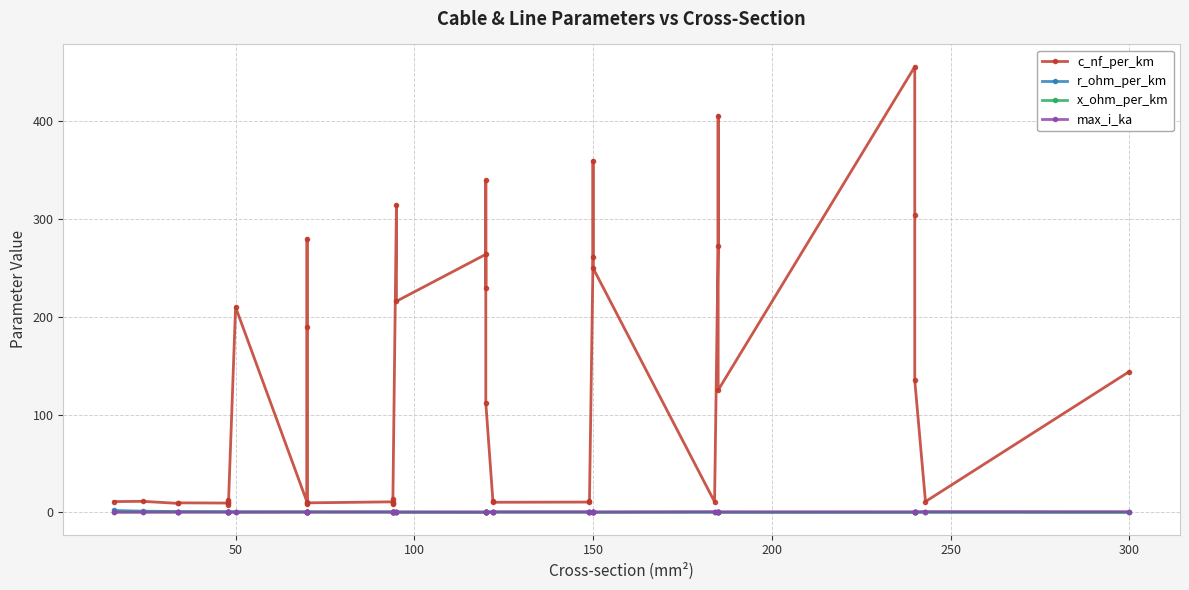

In max_i_ka, how many points are higher than both neighbors (excluding endpoints)?

6